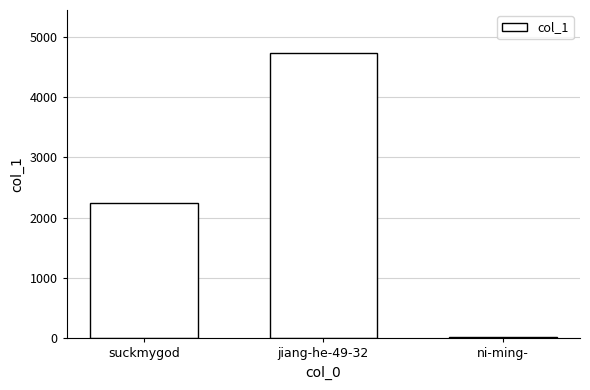

Is it true that the value at suckmygod is 2251?

True